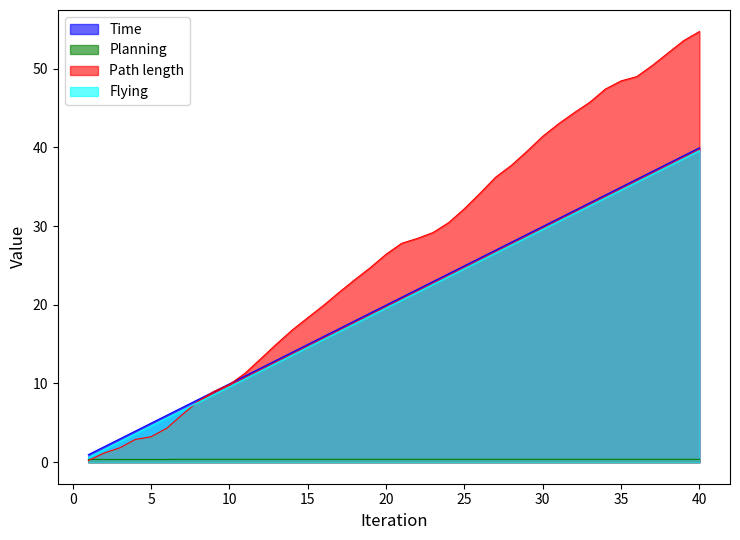

What is the minimum value shown in the chart?

0.2